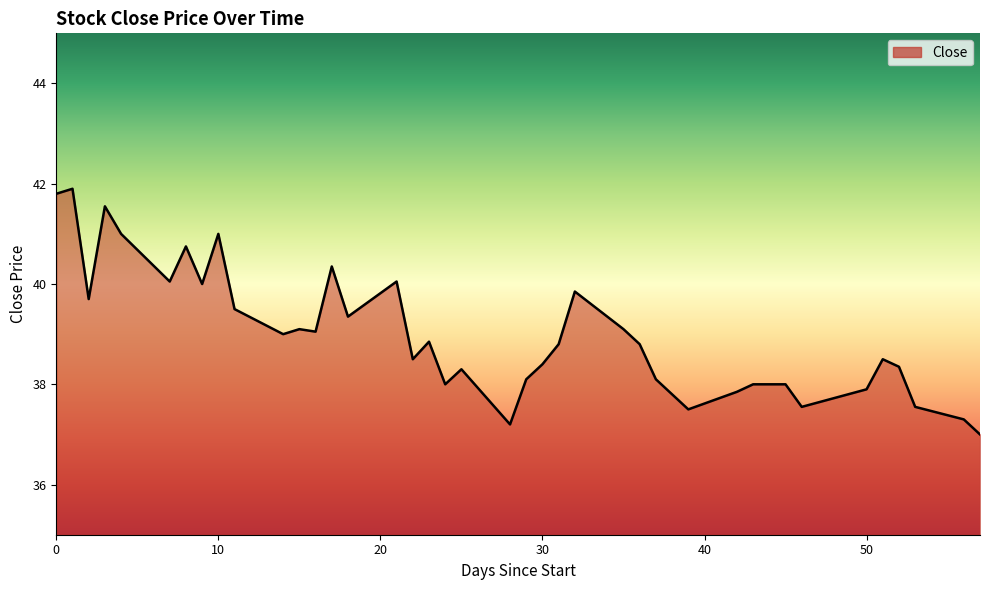

What is the smallest value displayed?

37.0